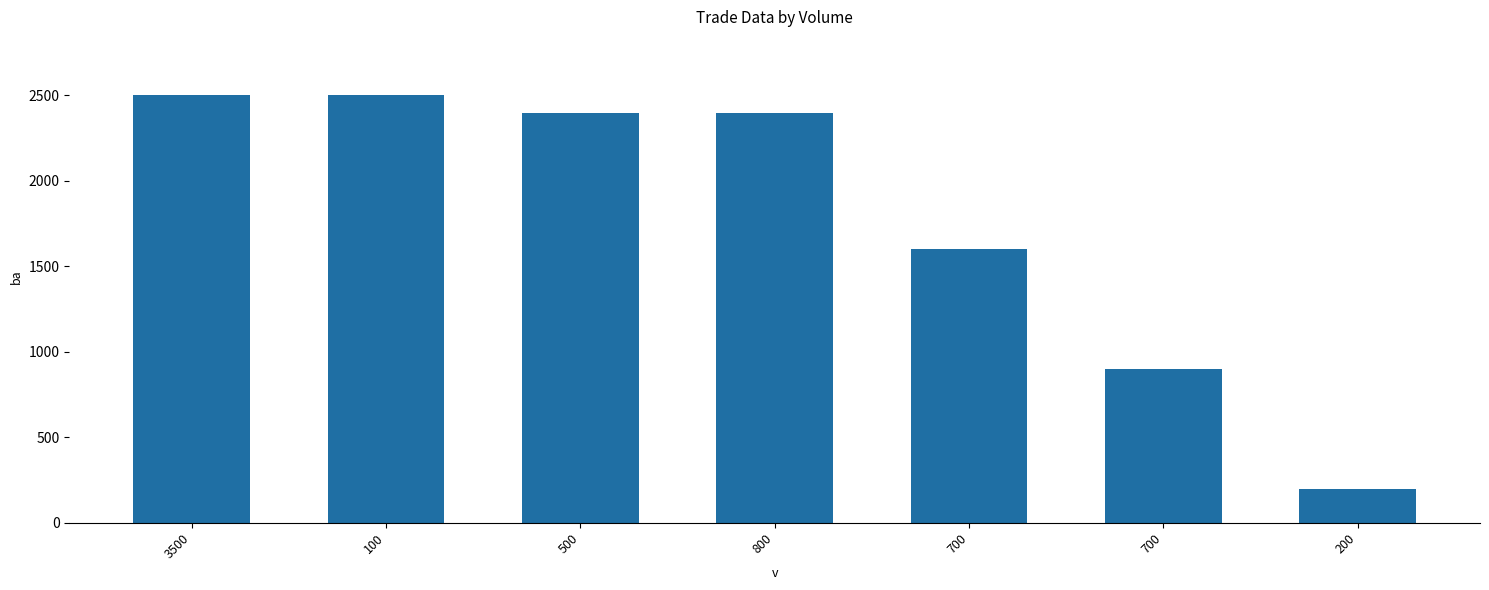

Does the chart contain any negative values?

No